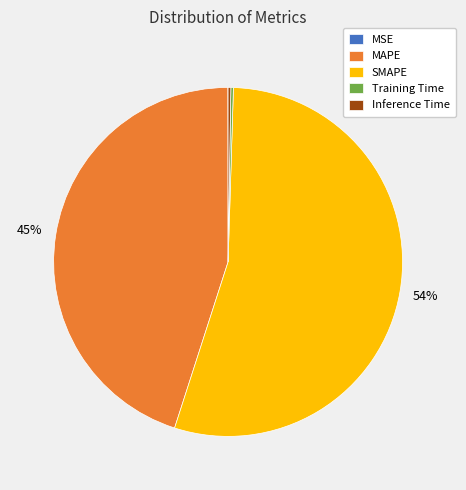

The MAPE slice represents 45% of the pie. True or false?

True